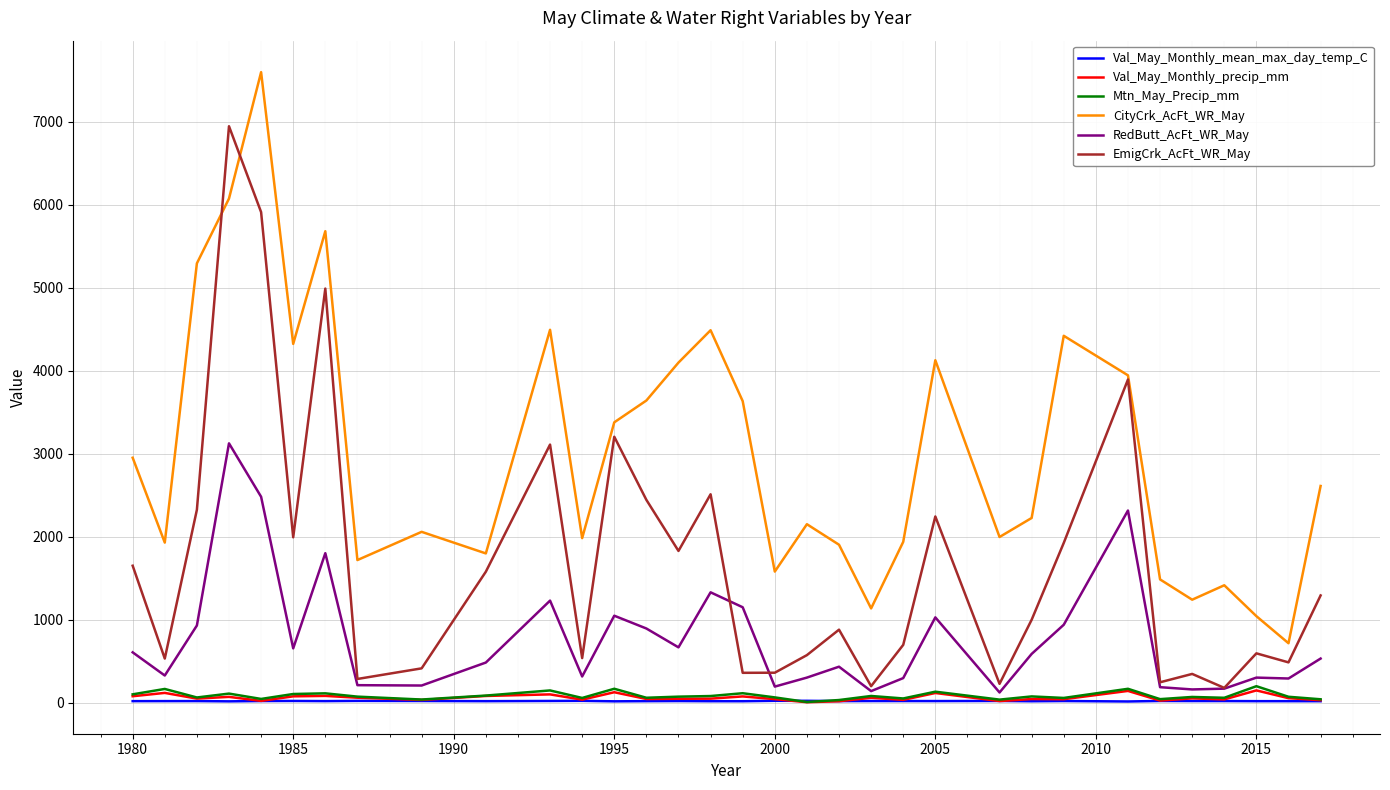

At how many categories does at least one series exceed 5937?

2